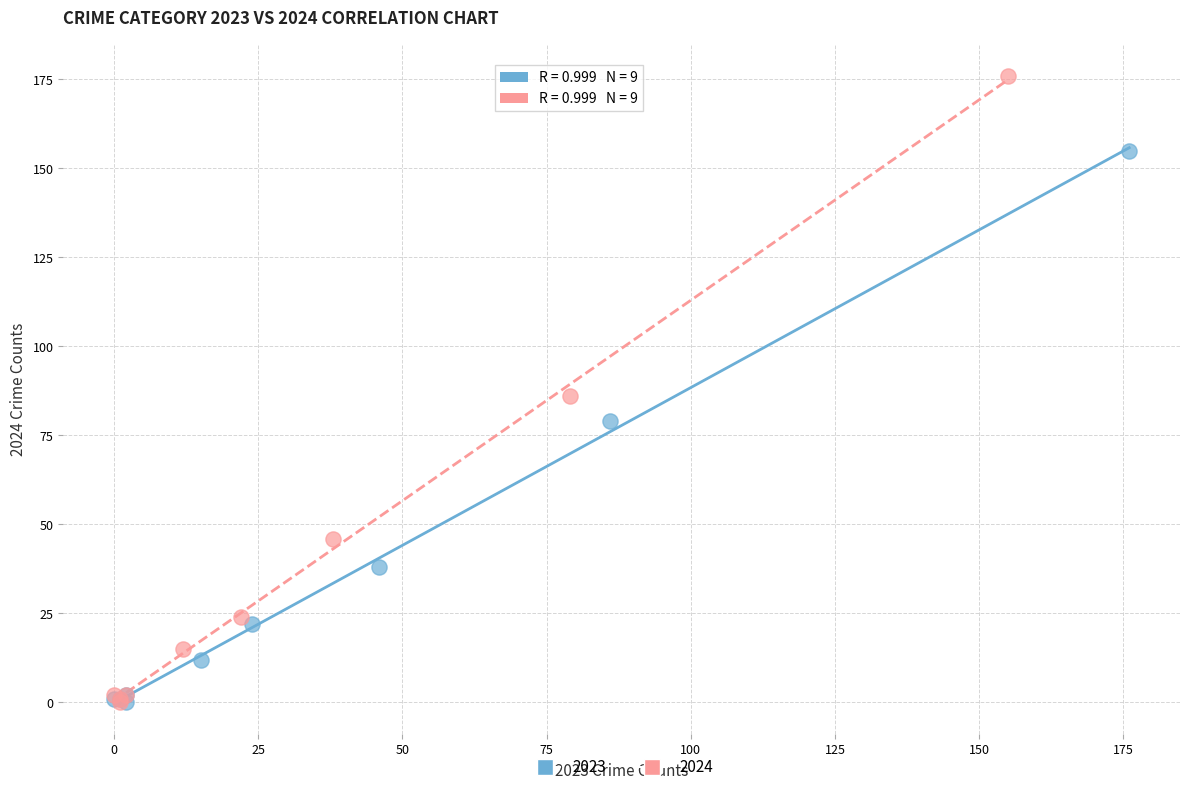

Which series contains the highest Y value?

2024